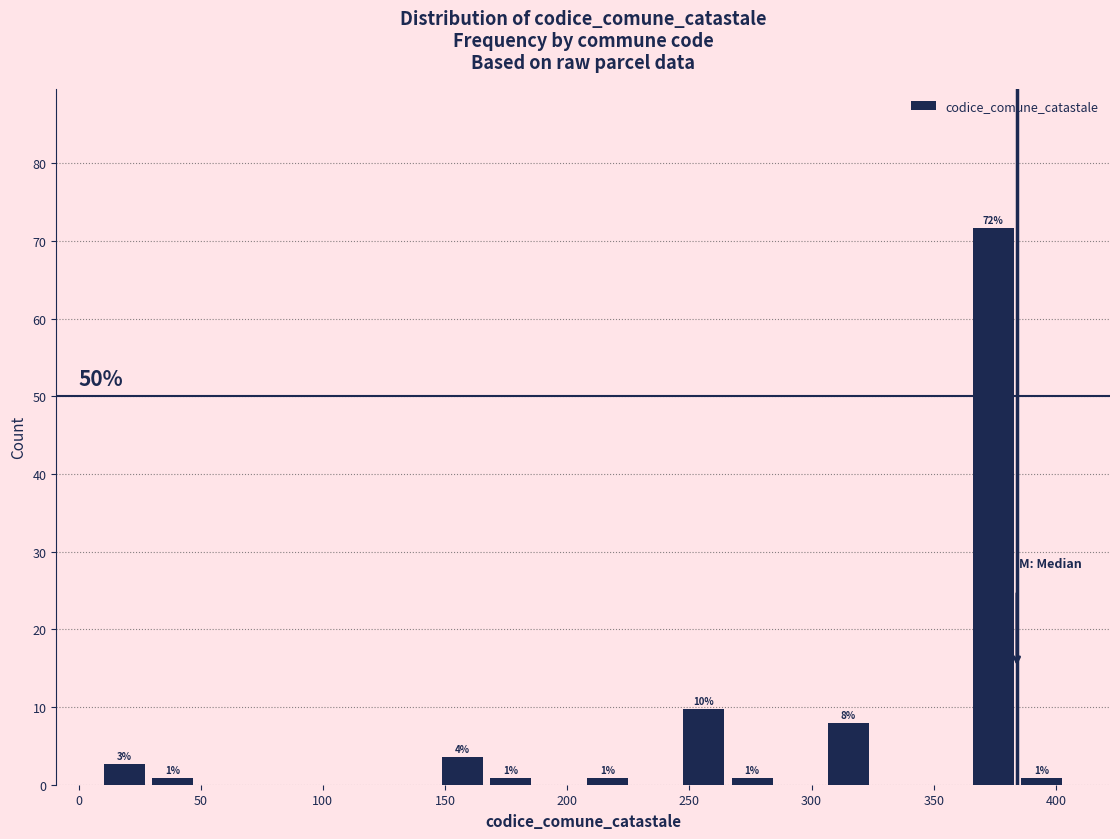

Read against the x-axis, roughly where is the centre of the tallest bar?

375